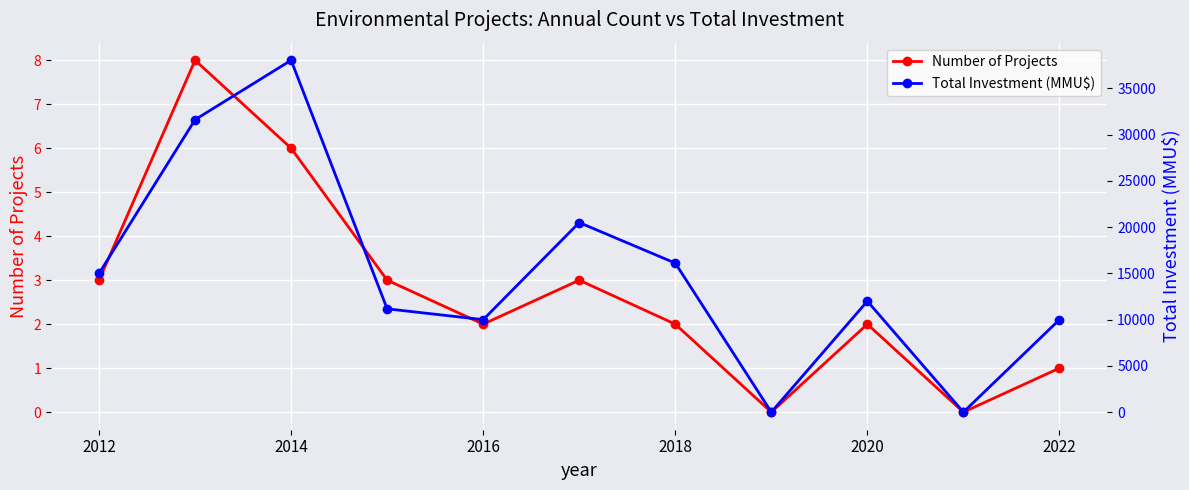

The value of Number of Projects at 2016 is 2. True or false?

True